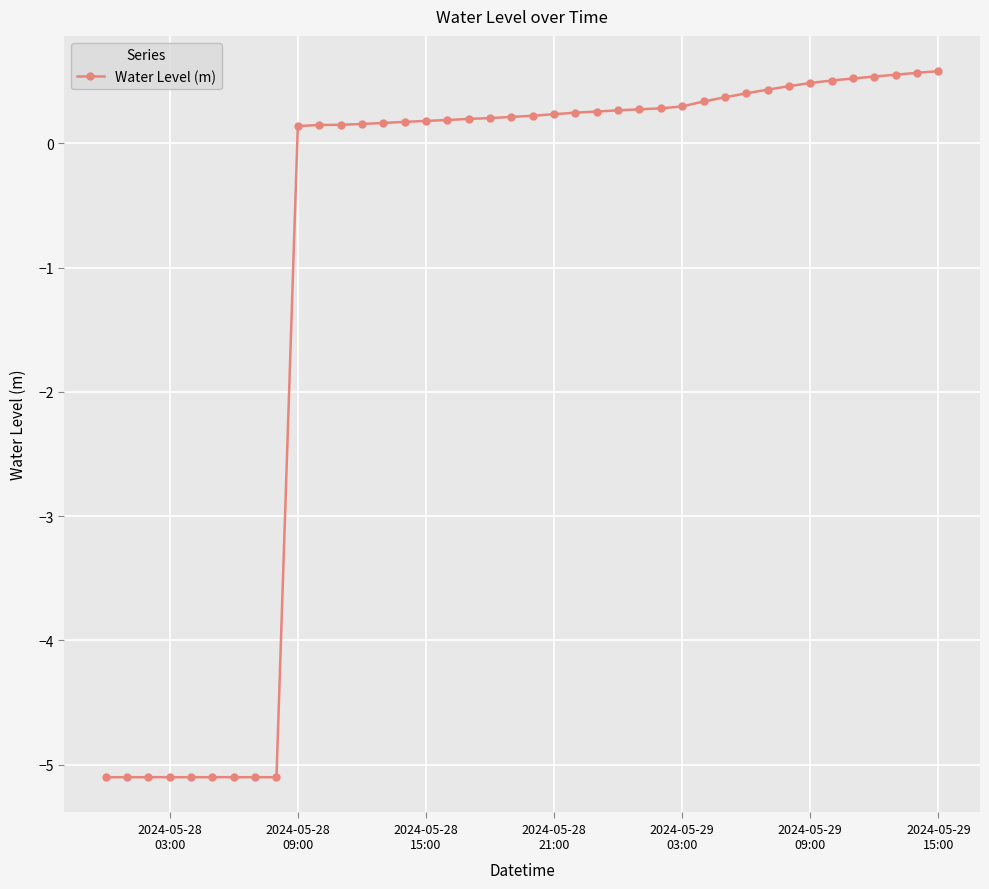

What is the greatest value displayed?

0.6